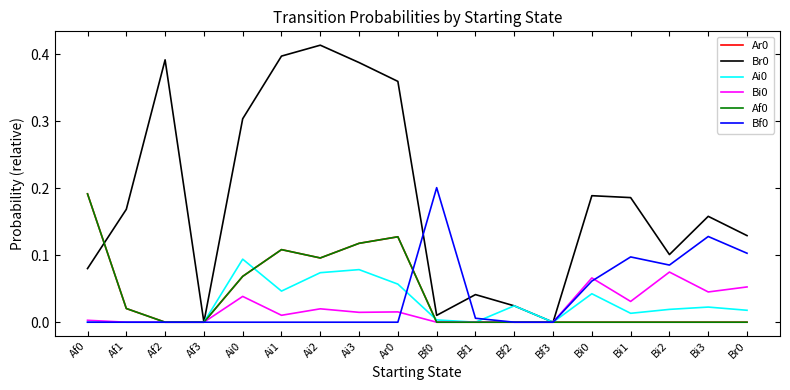

What is the value of the Bf0 point at the 16th from the left?

0.1